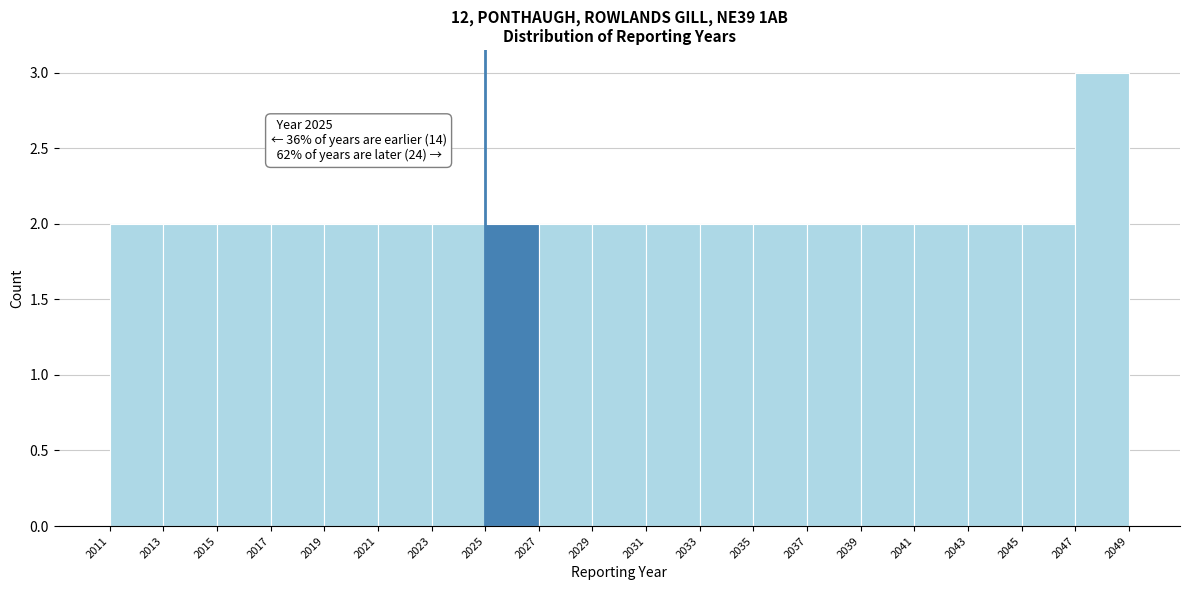

Over which range of the x-axis is the bar tallest?

2047 to 2049